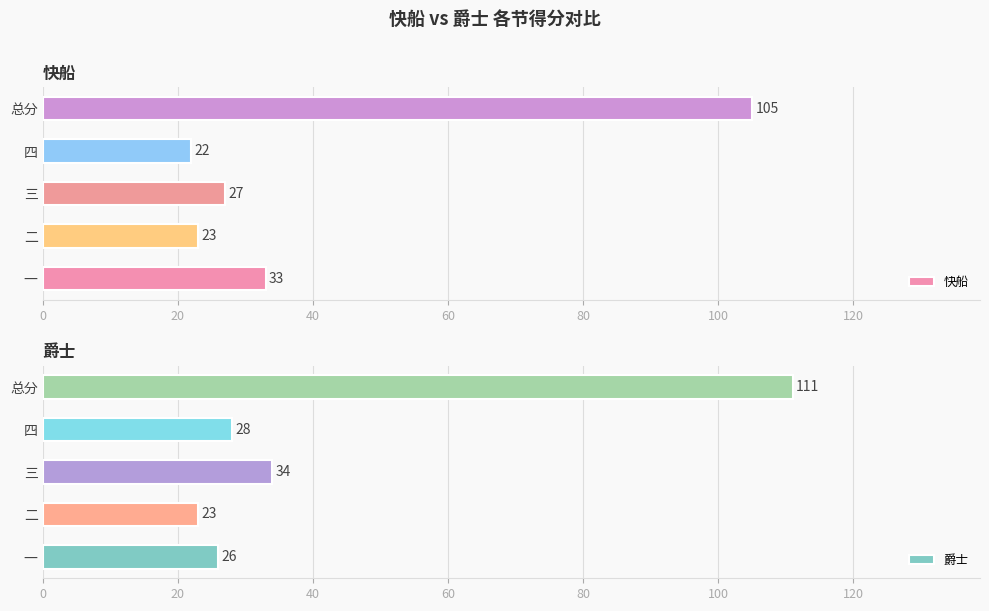

What is the maximum value shown in the chart?

111